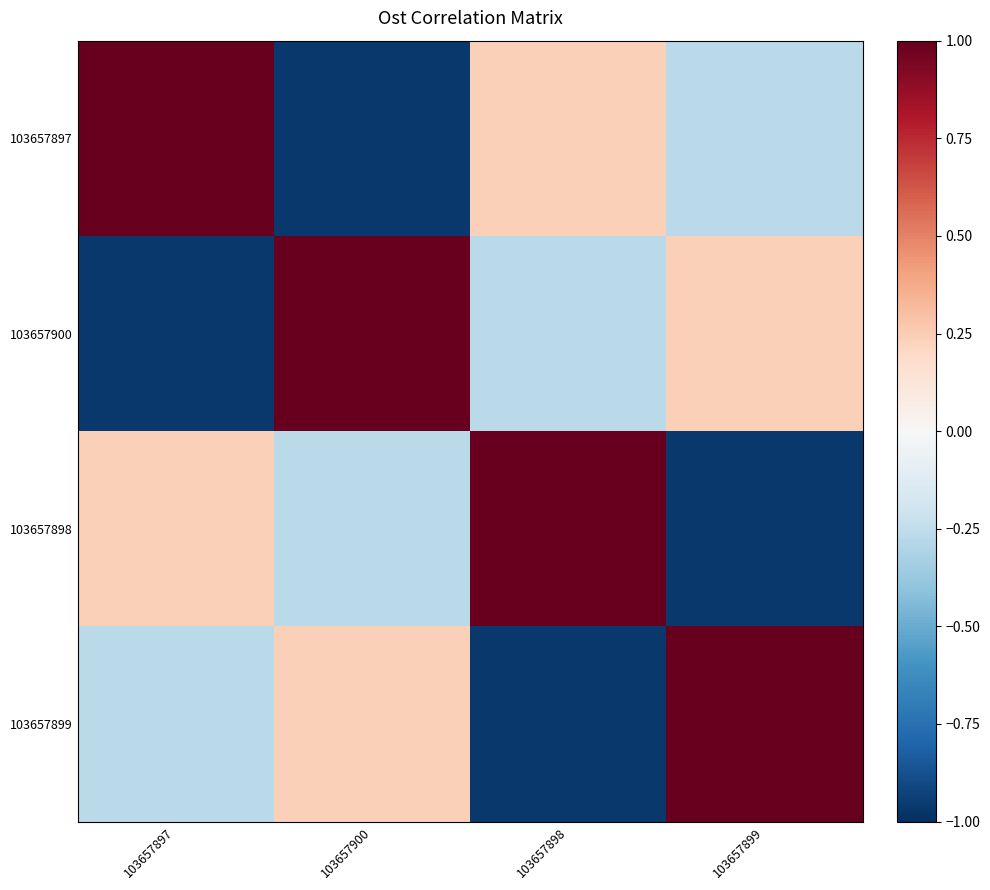

How many categories are shown in the chart?

4